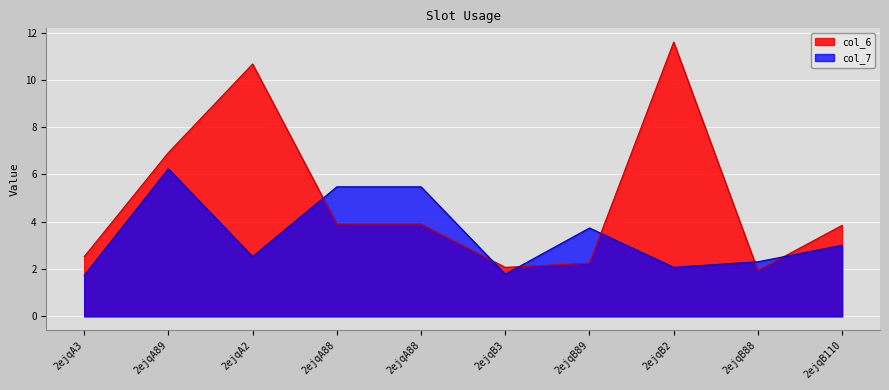

List the labels in order of col_6 value, largest first.

2ejqB2, 2ejqA2, 2ejqA89, 2ejqA88, 2ejqA88, 2ejqB110, 2ejqA3, 2ejqB89, 2ejqB3, 2ejqB88